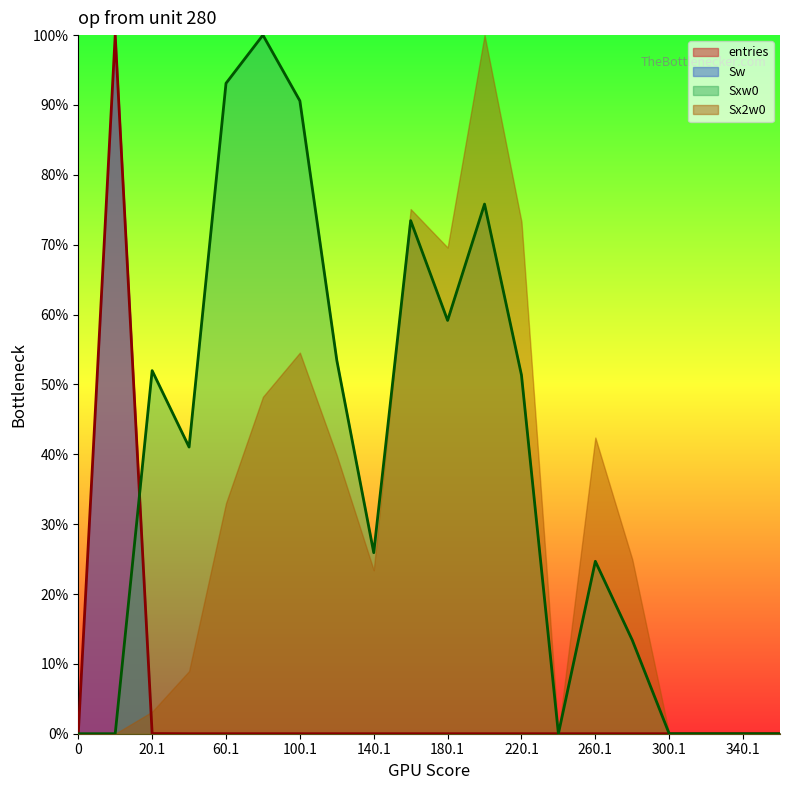

What is the difference between the entries values at 120.1 and 0.9?

1.0